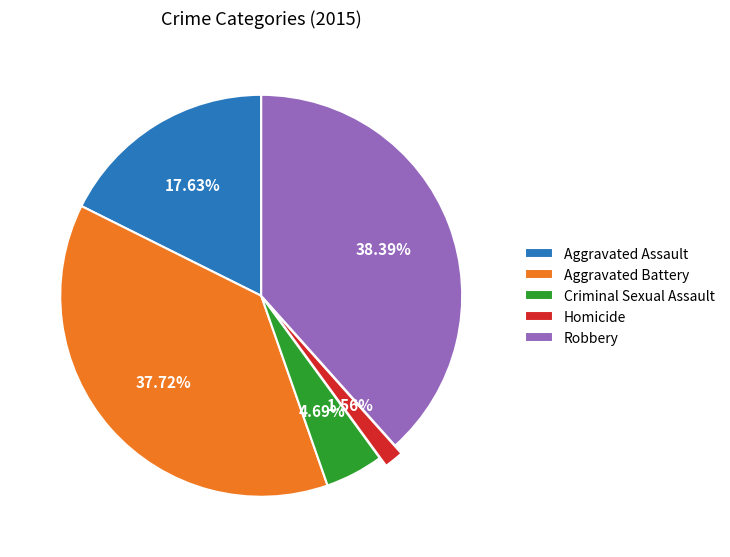

What is the ratio of the value at Robbery to the value at Homicide?

24.6